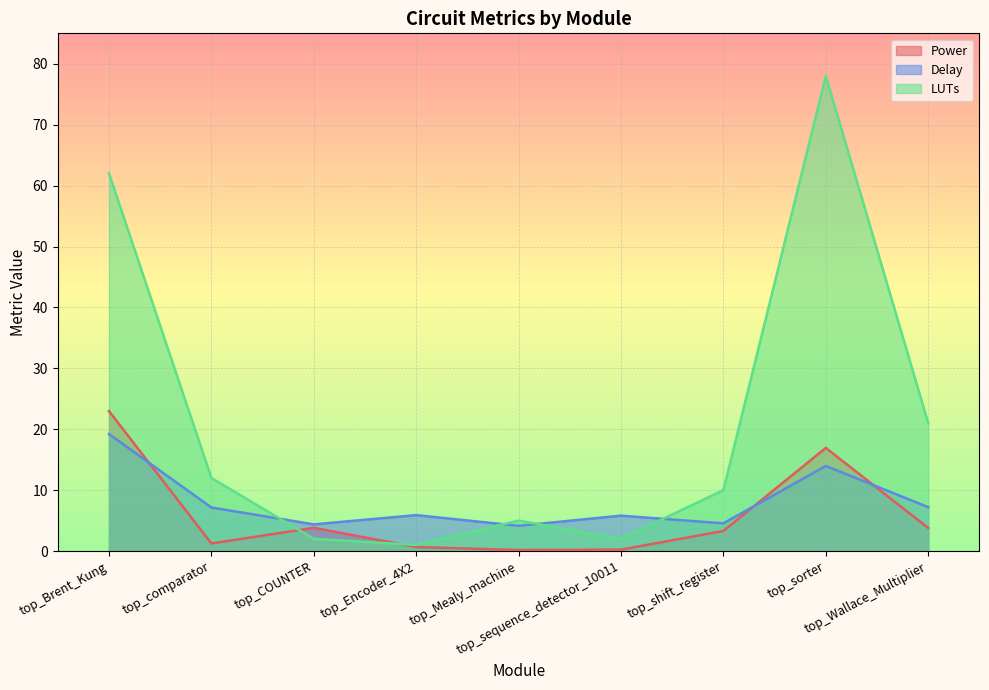

The value of Delay at top_Encoder_4X2 is 5.9. True or false?

True